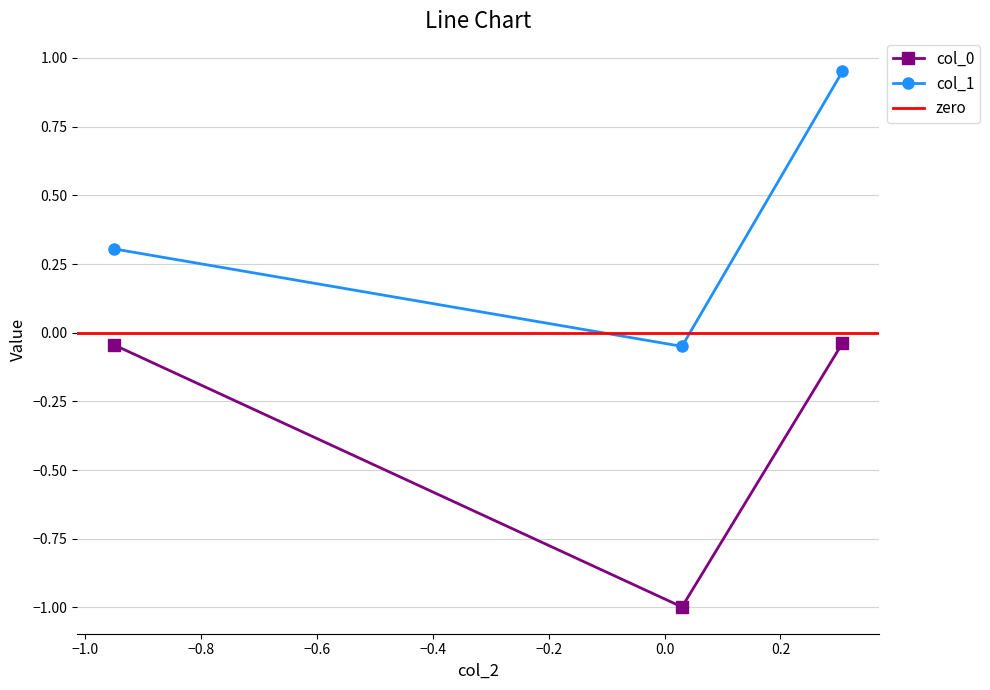

Rank the series by their maximum value, from highest to lowest.

col_1, col_0